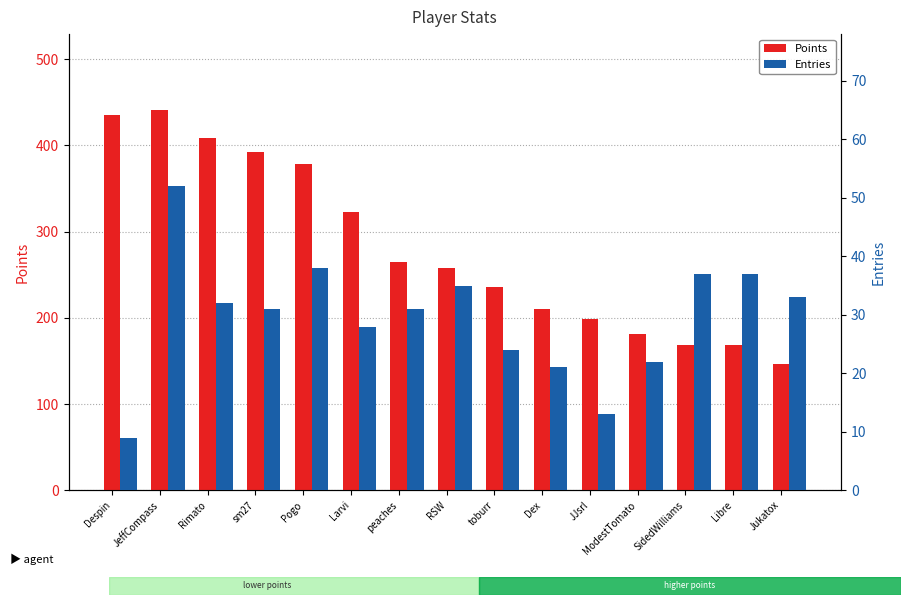

What is the minimum value shown in the chart?

9